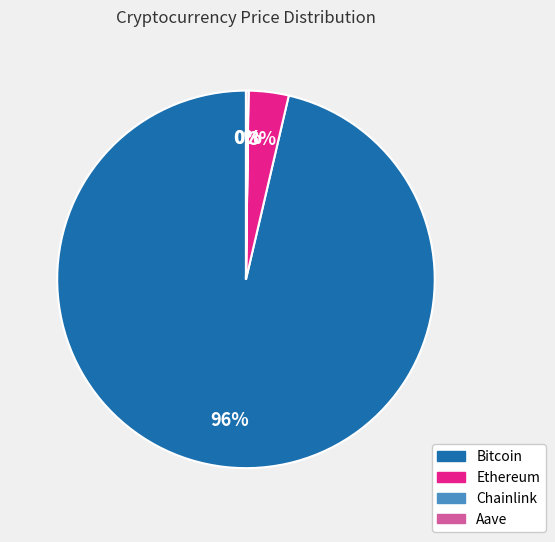

What is the largest slice in the pie chart?

Bitcoin